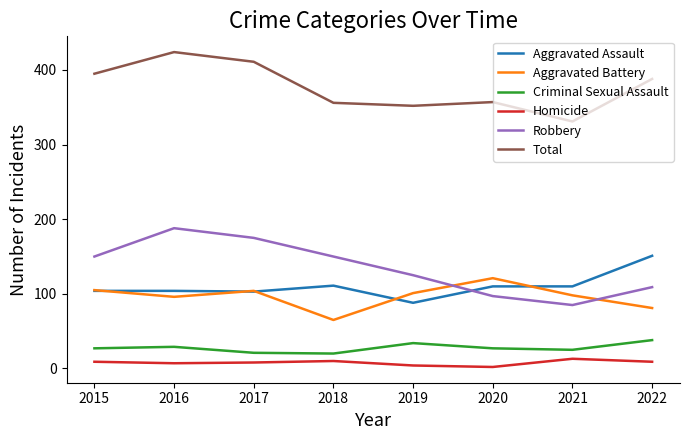

Which series has the largest total across all categories?

Total